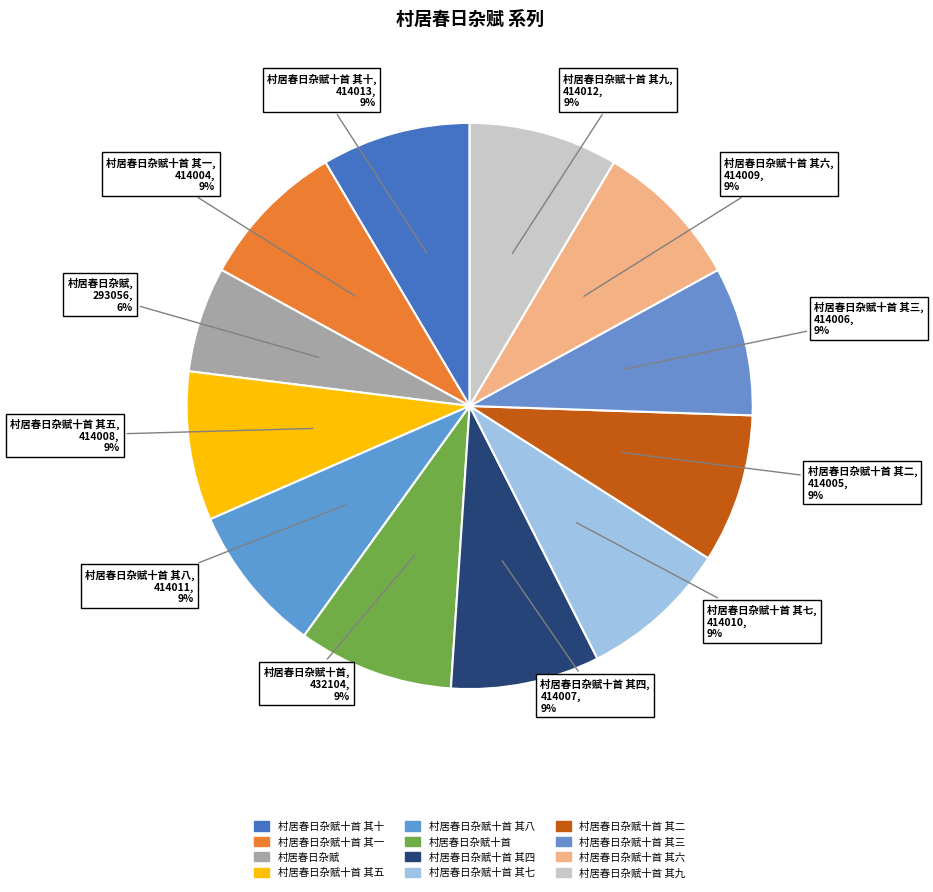

What is the largest slice in the pie chart?

村居春日杂赋十首